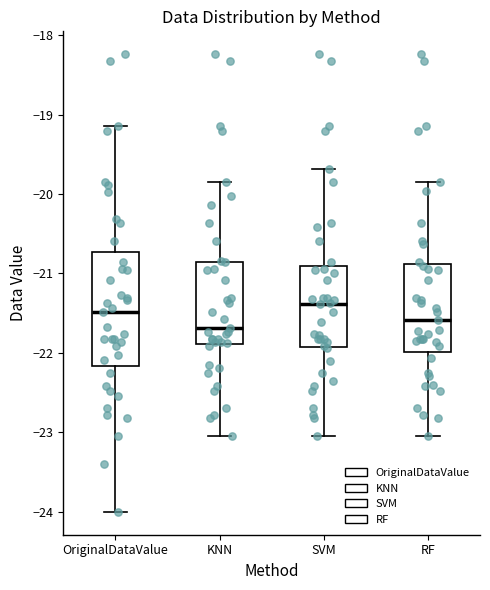

Where is the lower edge of the box for SVM on the y-axis? The values are not printed on the chart, so give them approximately, as read against the axis.

-21.9